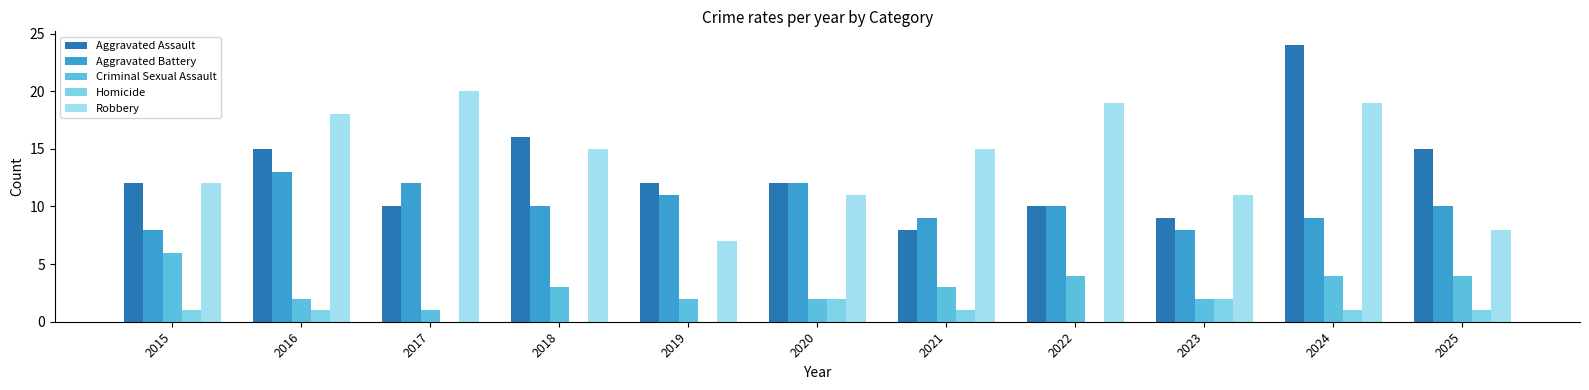

Reading left to right, list all the values displayed in this chart.

Aggravated Assault: 2015=12	2016=15	2017=10	2018=16	2019=12	2020=12	2021=8	2022=10	2023=9	2024=24	2025=15
Aggravated Battery: 2015=8	2016=13	2017=12	2018=10	2019=11	2020=12	2021=9	2022=10	2023=8	2024=9	2025=10
Criminal Sexual Assault: 2015=6	2016=2	2017=1	2018=3	2019=2	2020=2	2021=3	2022=4	2023=2	2024=4	2025=4
Homicide: 2015=1	2016=1	2017=0	2018=0	2019=0	2020=2	2021=1	2022=0	2023=2	2024=1	2025=1
Robbery: 2015=12	2016=18	2017=20	2018=15	2019=7	2020=11	2021=15	2022=19	2023=11	2024=19	2025=8